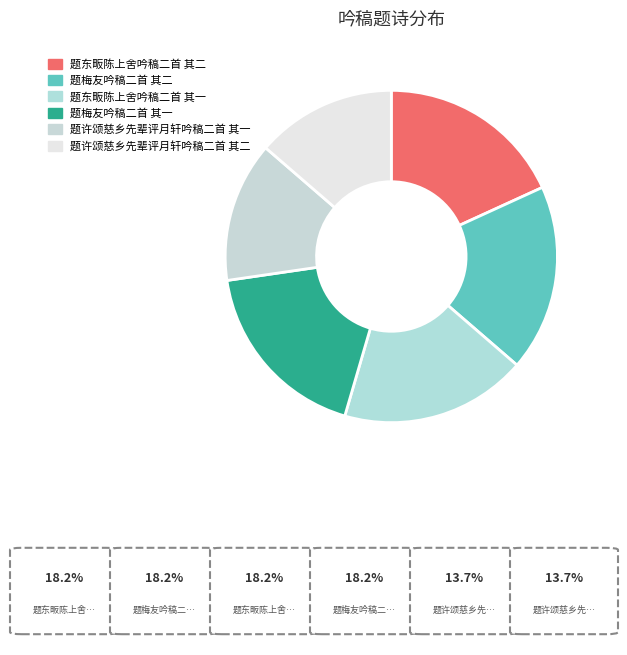

Does 题梅友吟稿二首 其一 account for over 50% of the chart?

No